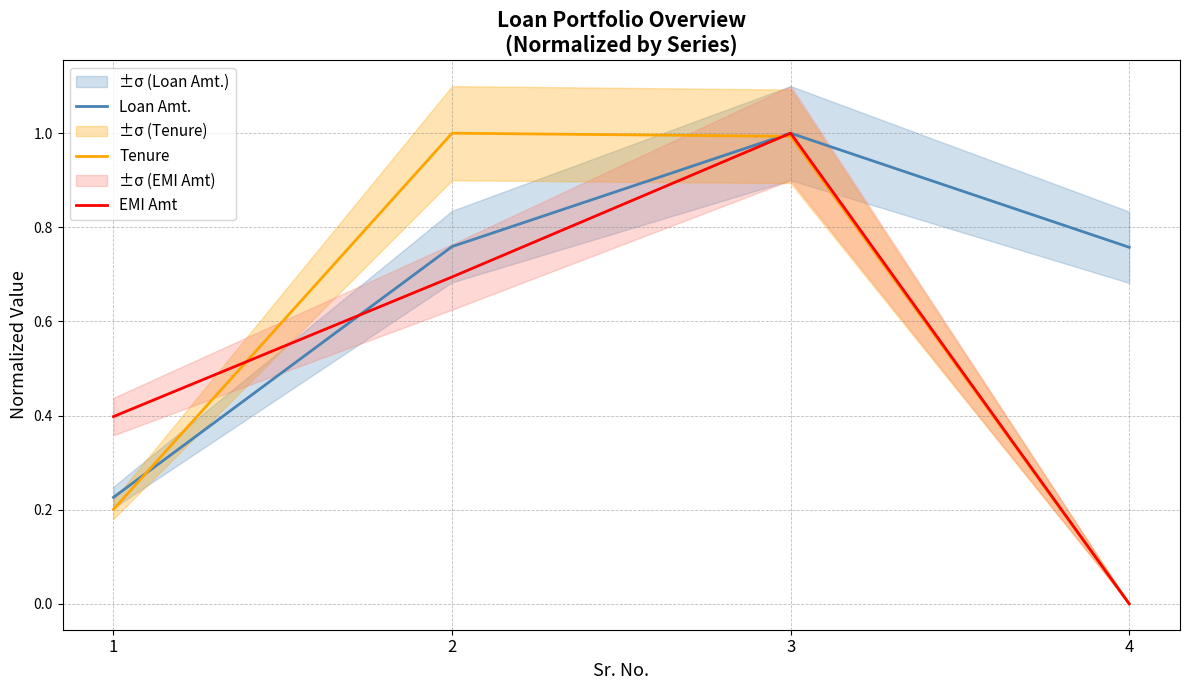

How many values in the Tenure series exceed 0?

3